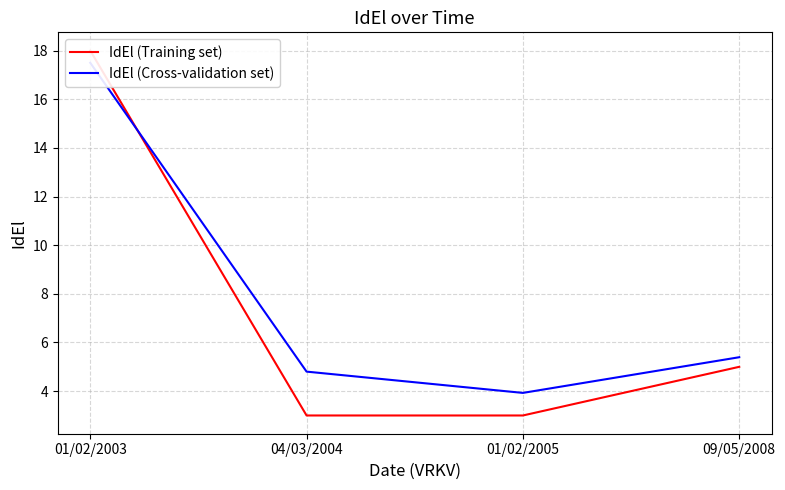

Reading left to right, transcribe all the data shown in this chart.

IdEl (Training set): 18.0	3.0	3.0	5.0
IdEl (Cross-validation set): 17.5	4.8	3.9	5.4